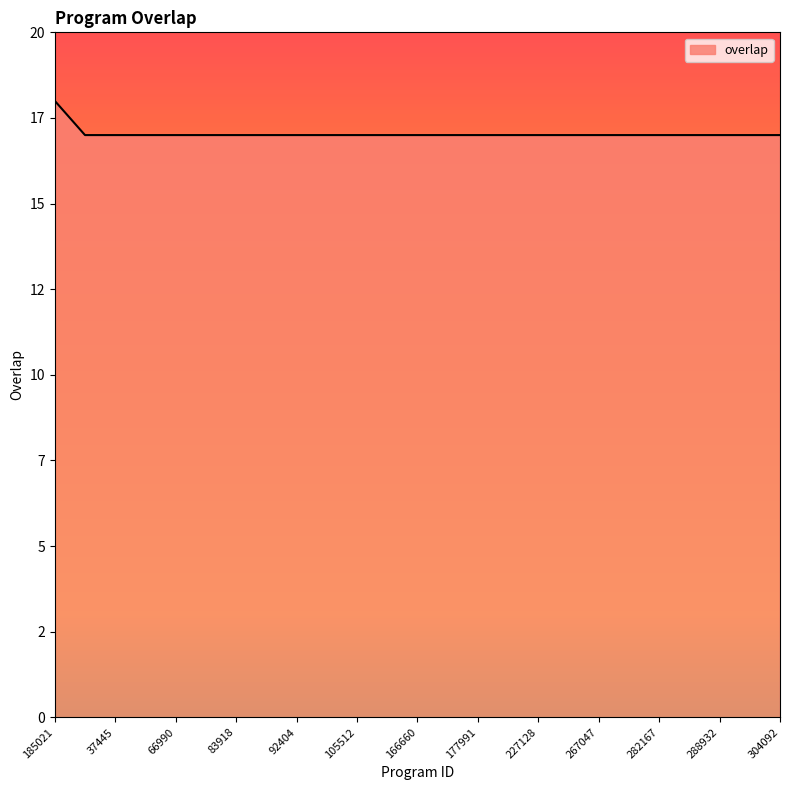

Does the chart have visible grid lines?

No